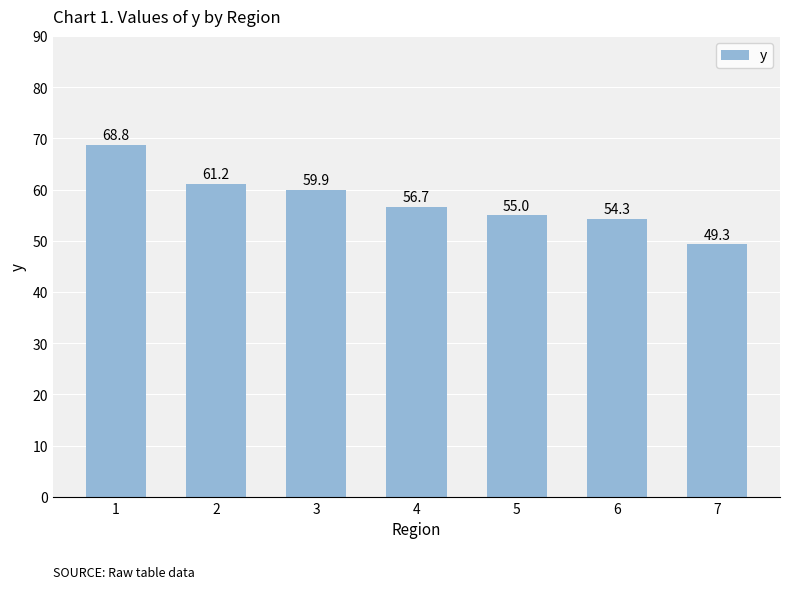

At which label does the data first exceed 56?

1